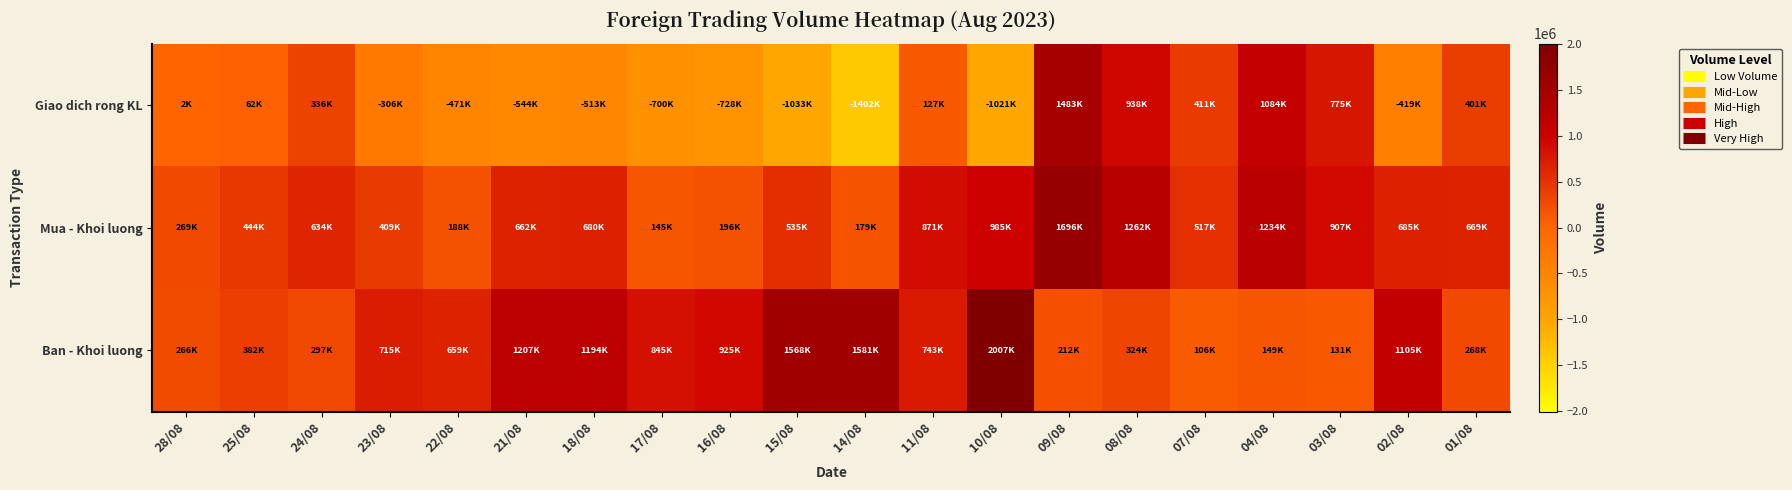

Rank the series at 07/08 from highest to lowest value.

Mua - Khoi luong, Giao dich rong KL, Ban - Khoi luong